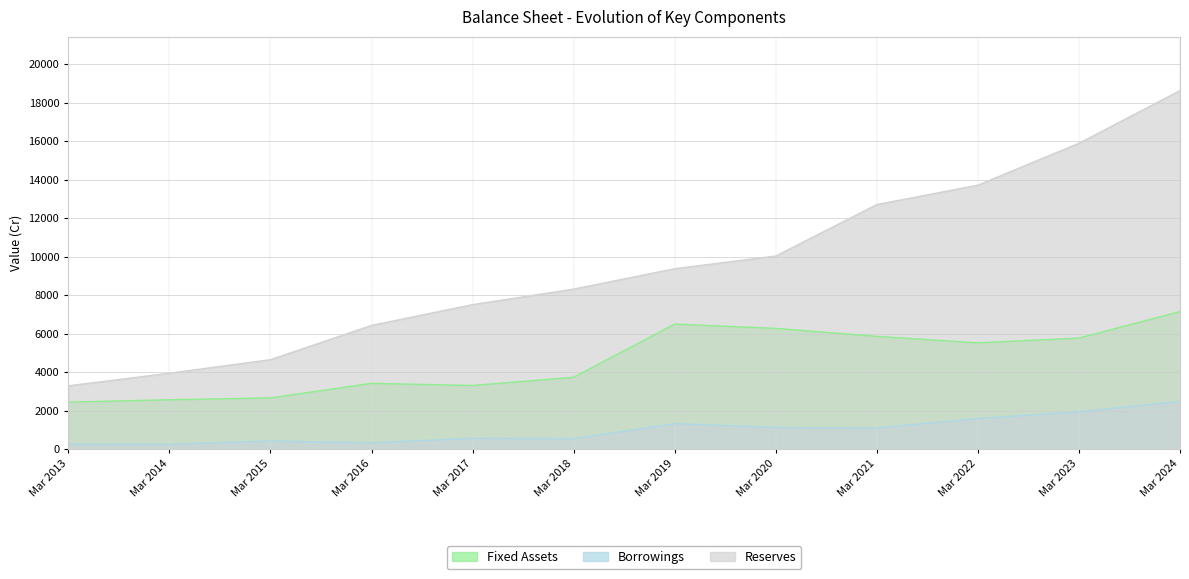

How many lines are shown in the chart?

3